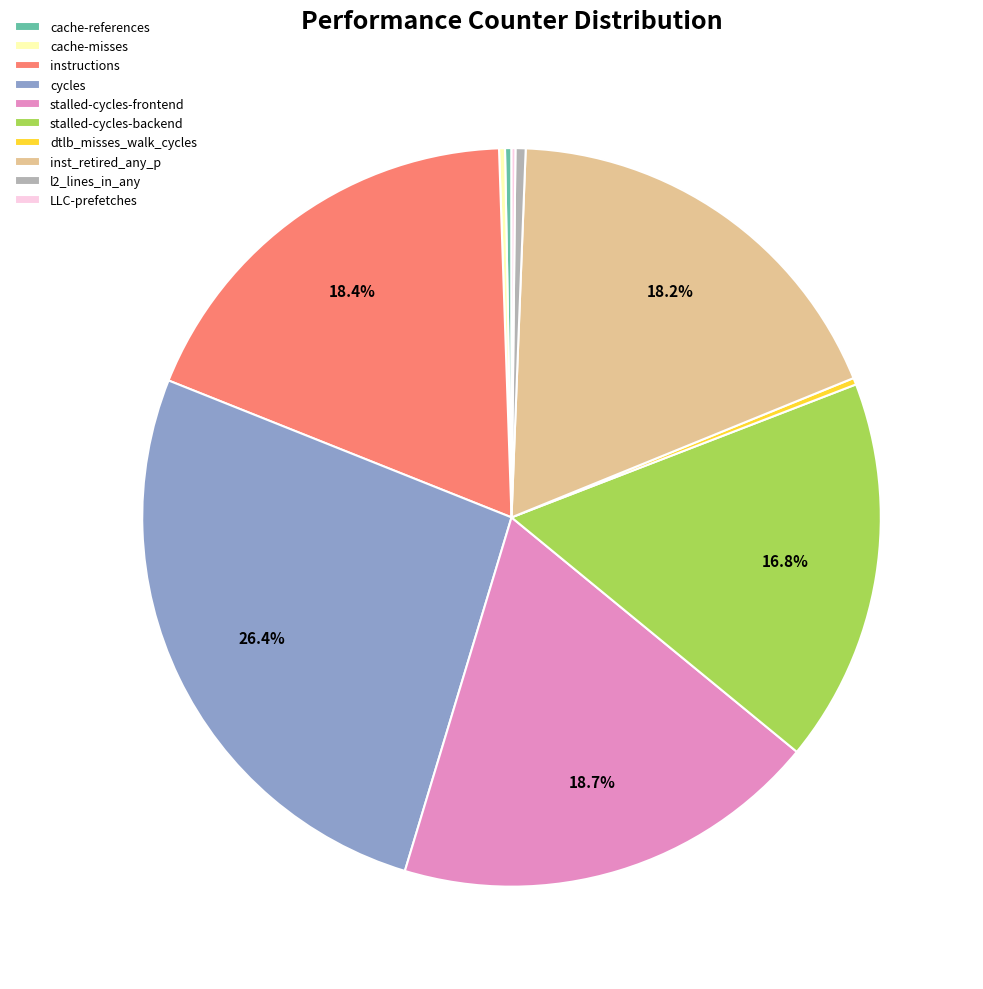

Does any single category account for the majority?

No